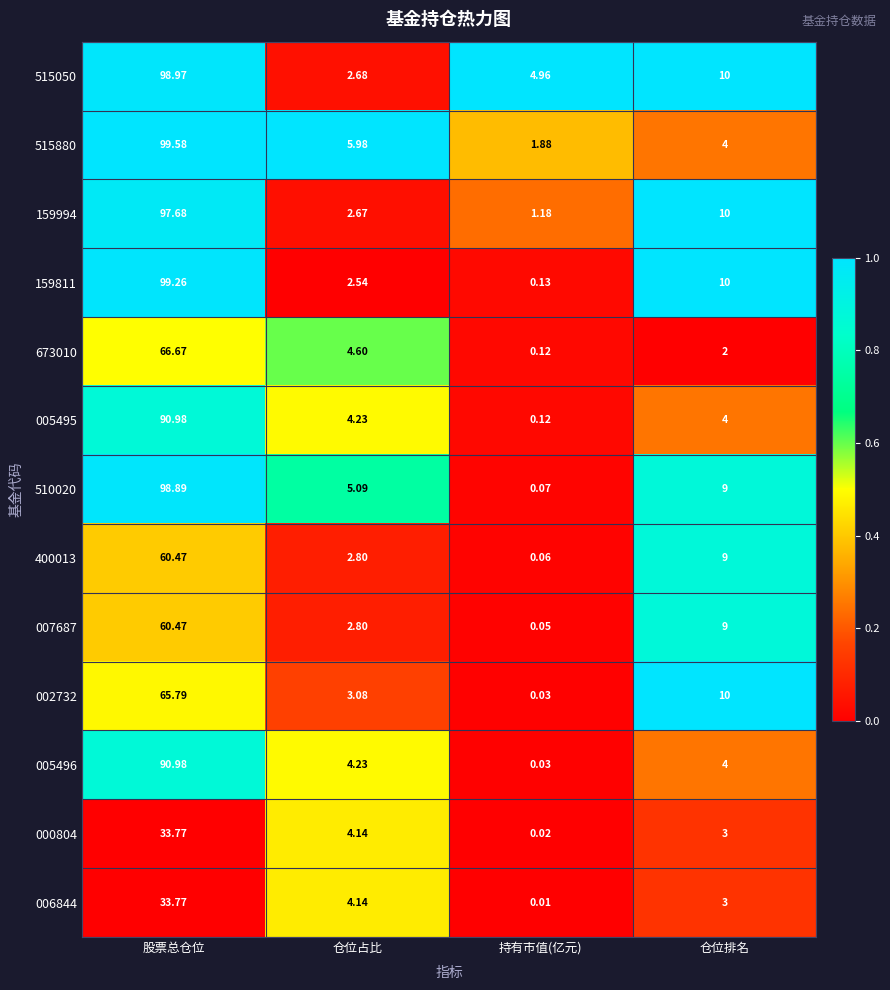

At which category does the chart reach its minimum across all series?

持有市值(亿元)